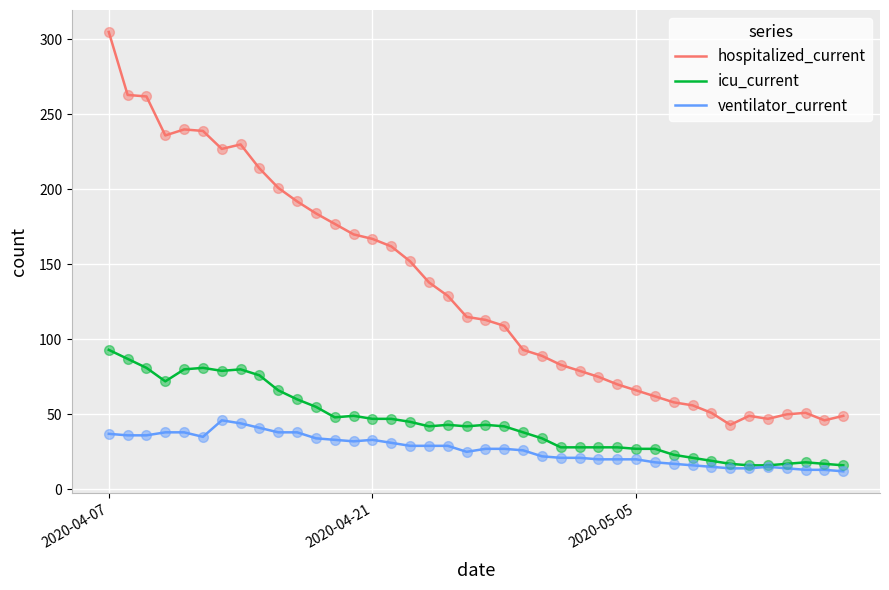

Which series has the largest total across all categories?

hospitalized_current